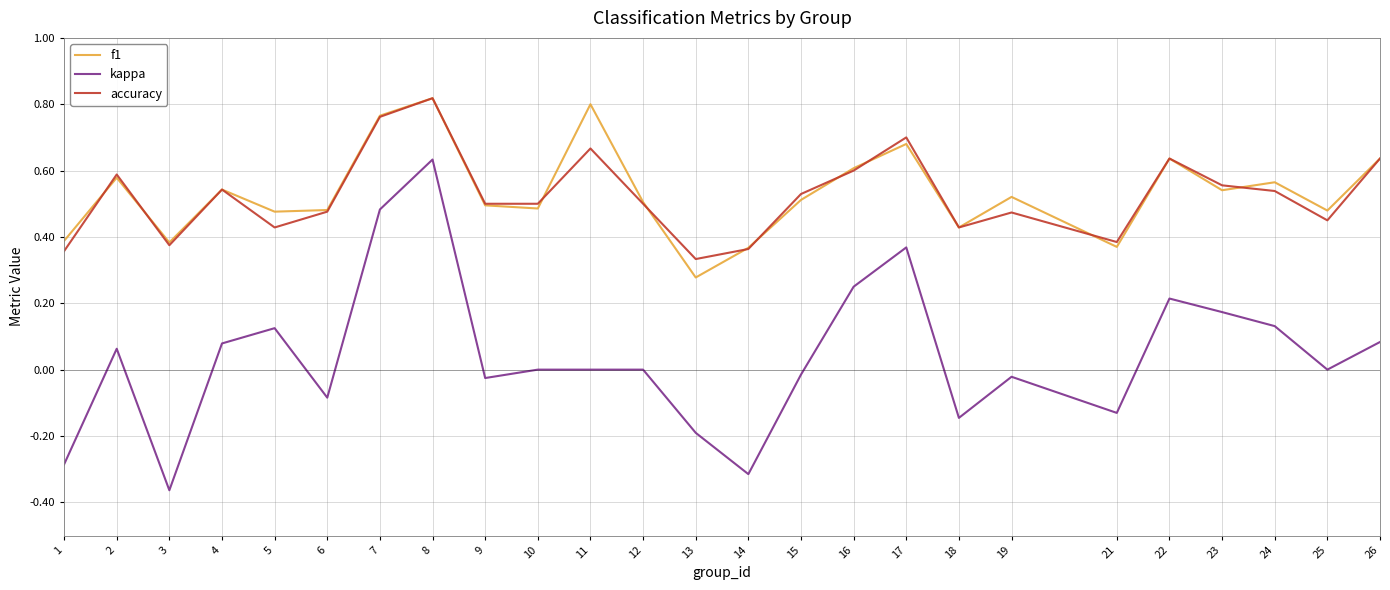

At which label does kappa reach its peak?

8